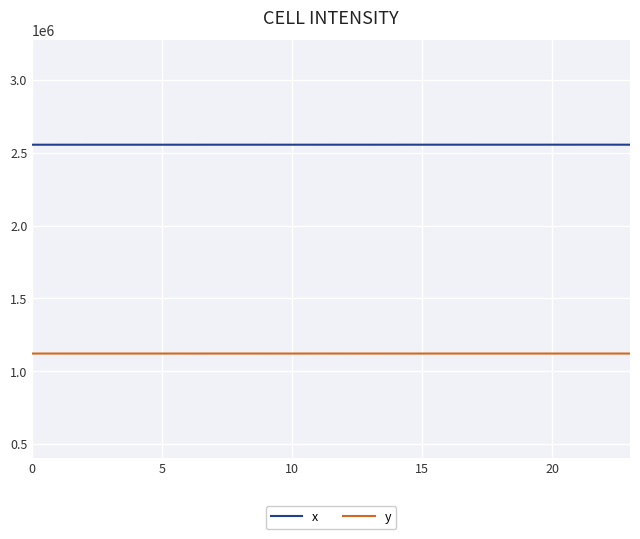

How many values in the x series are below 2554908?

12